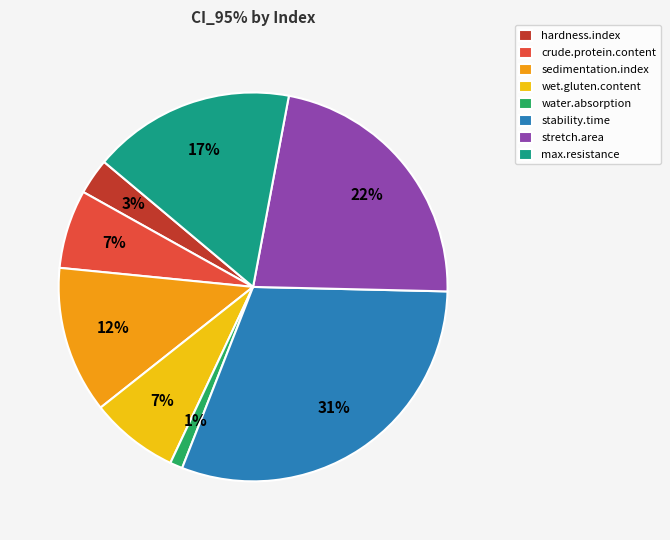

Is it true that crude.protein.content is 1% of the pie?

False